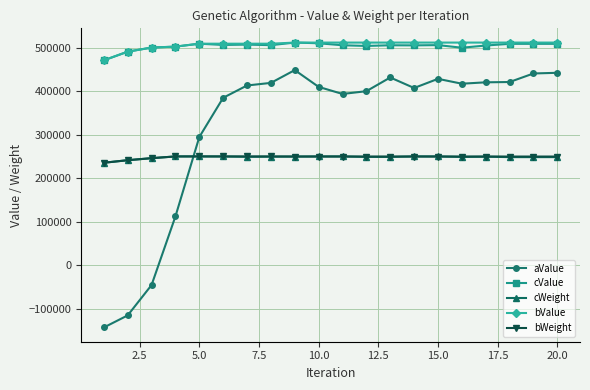

True or false: aValue has more than 2 points higher than both neighbors.

True